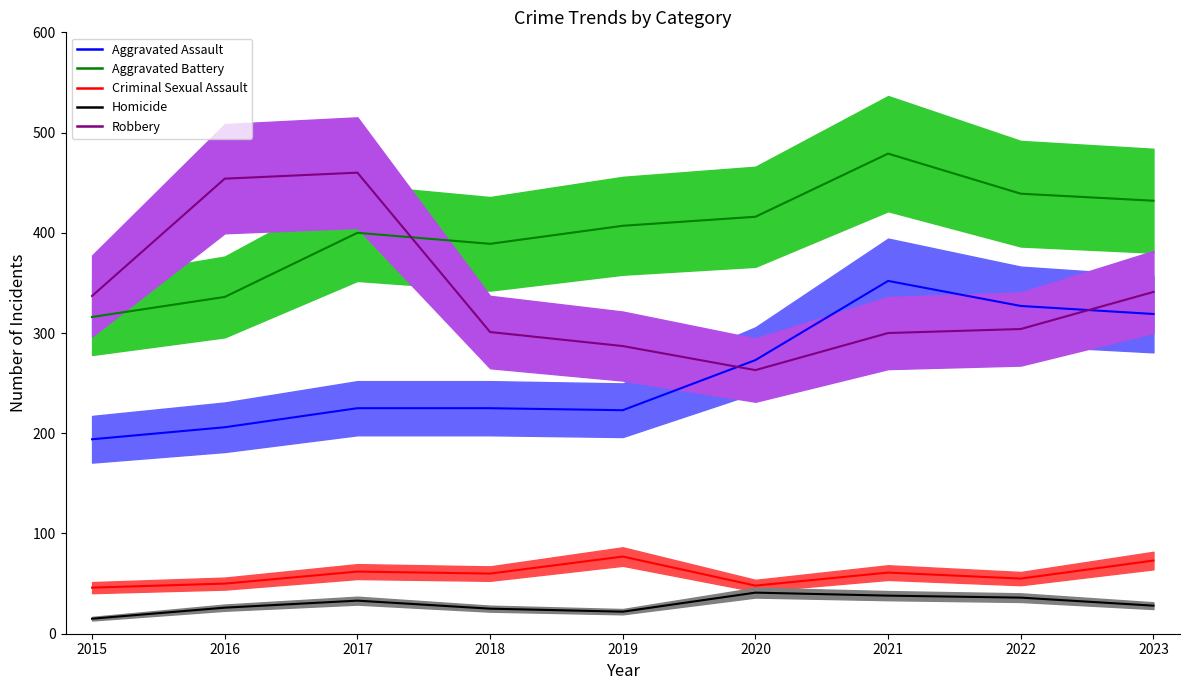

At 2022, list the series in order from largest to smallest.

Aggravated Battery, Aggravated Assault, Robbery, Criminal Sexual Assault, Homicide